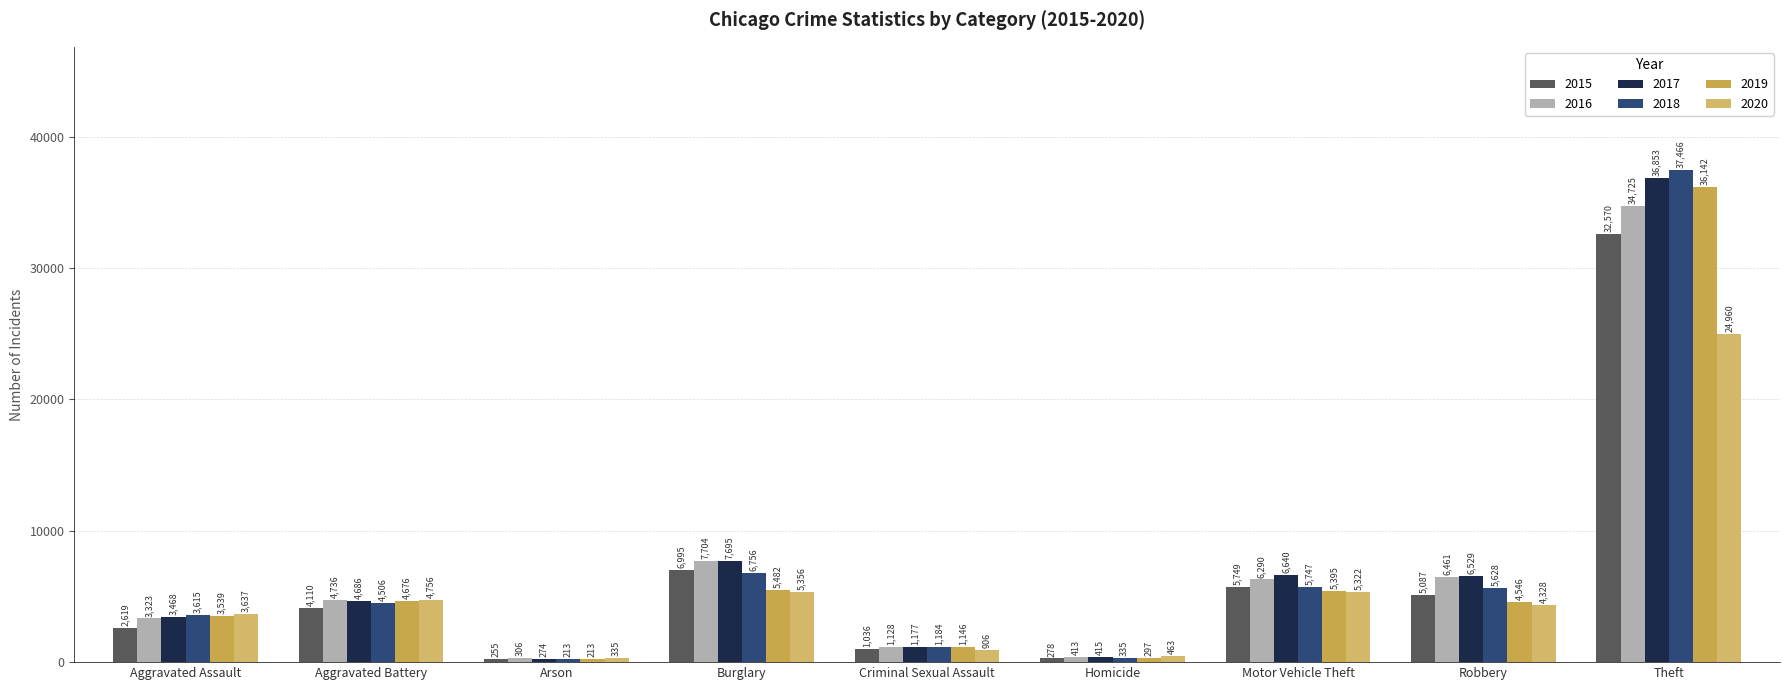

Count the number of categories in the chart.

9